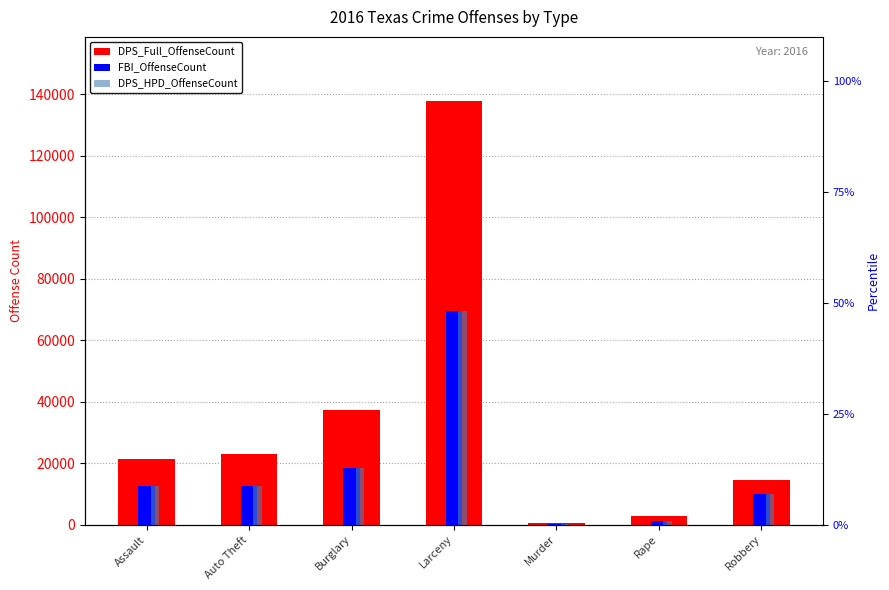

What is the value of the DPS_Full_OffenseCount bar at the 4th from the left?

137969